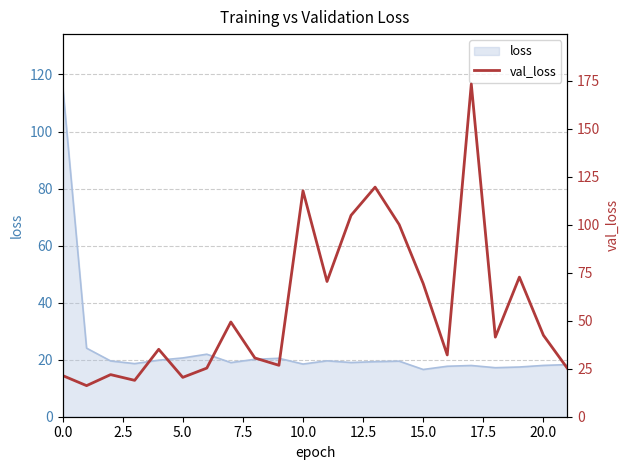

Is it true that the value at 22.5 is 48.2?

False